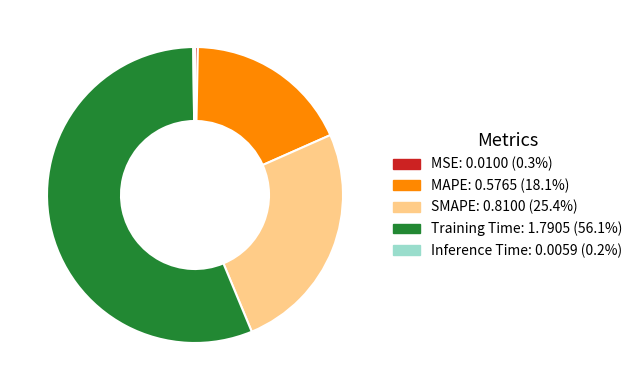

Does any single category account for the majority?

Yes